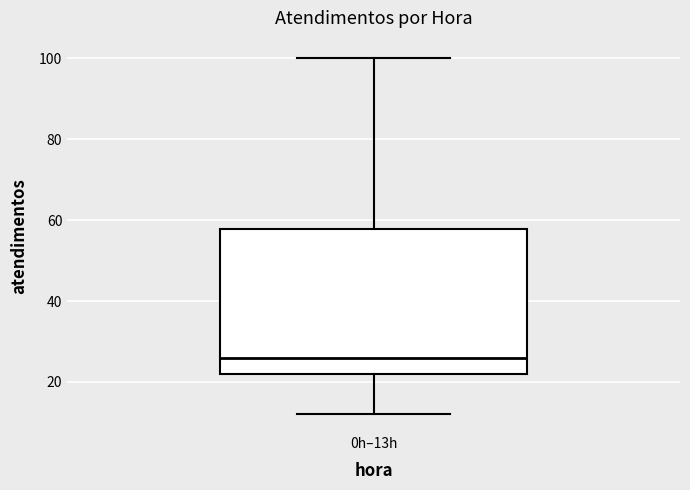

Read this box plot against the y-axis: the position of the median line, the range covered by the box, and the ends of both whiskers. The values are not printed on the chart, so give them approximately, as read against the axis.

median 26, box 22 to 58, whiskers 12 to 100